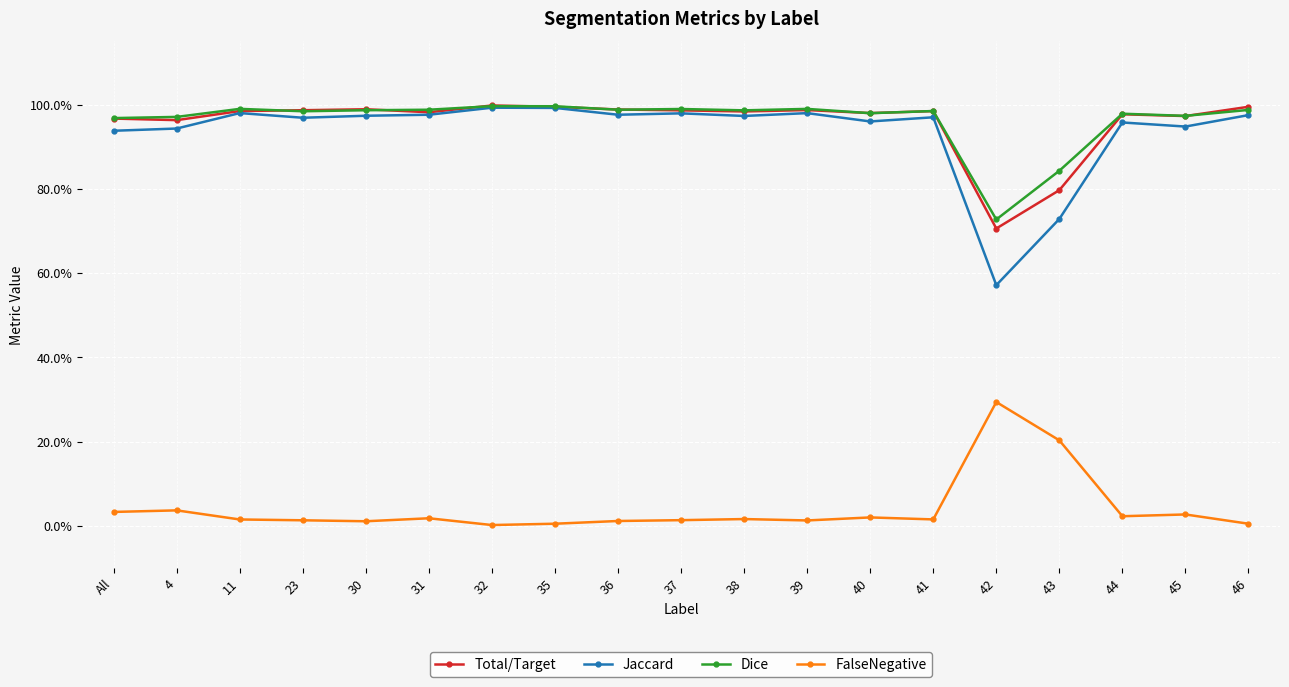

True or false: Dice has a value of 1.5 at 36.

False